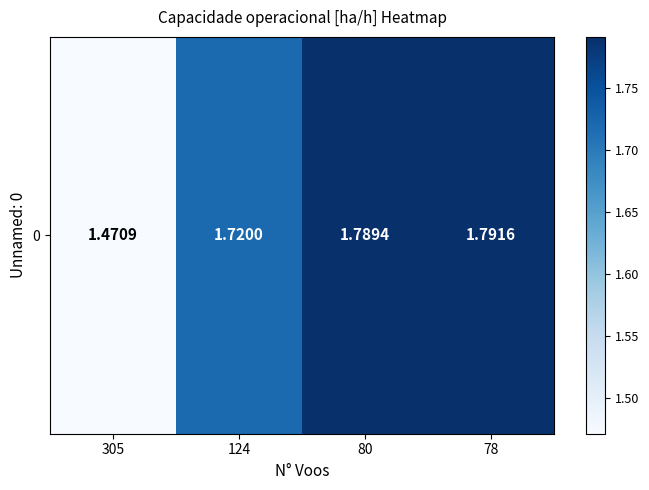

What is the difference between the values at 124 and 80?

0.1